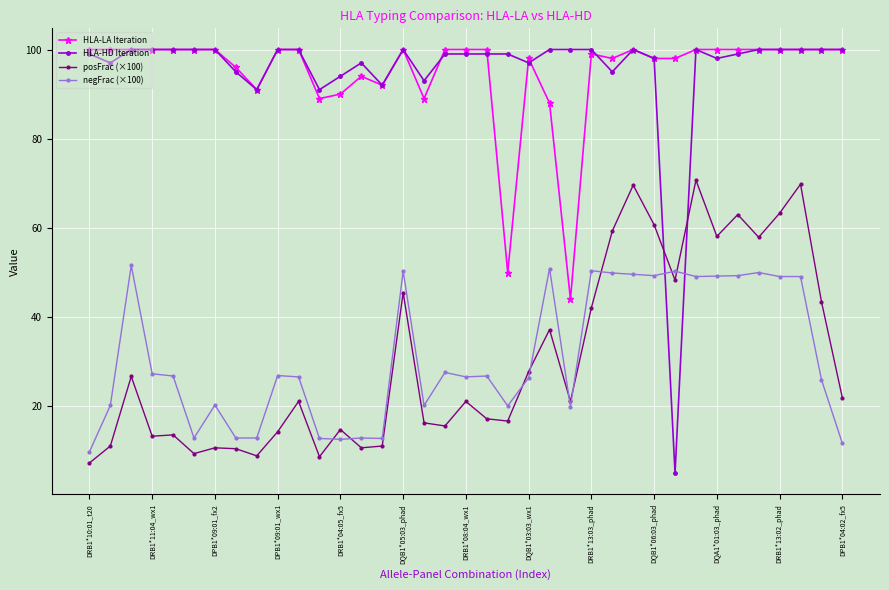

How many times do HLA-HD Iteration and posFrac (×100) cross each other?

2